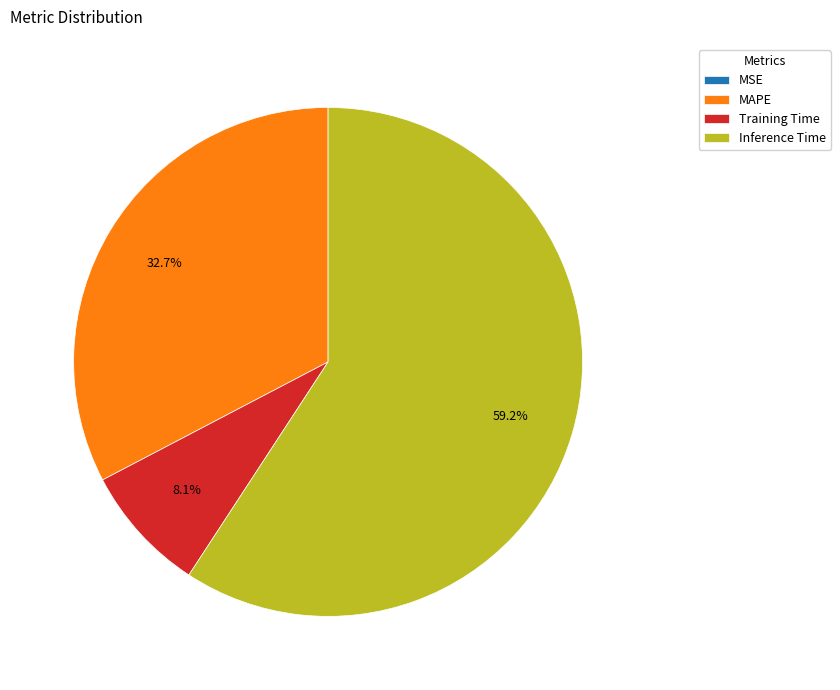

What is the largest slice in the pie chart?

Inference Time